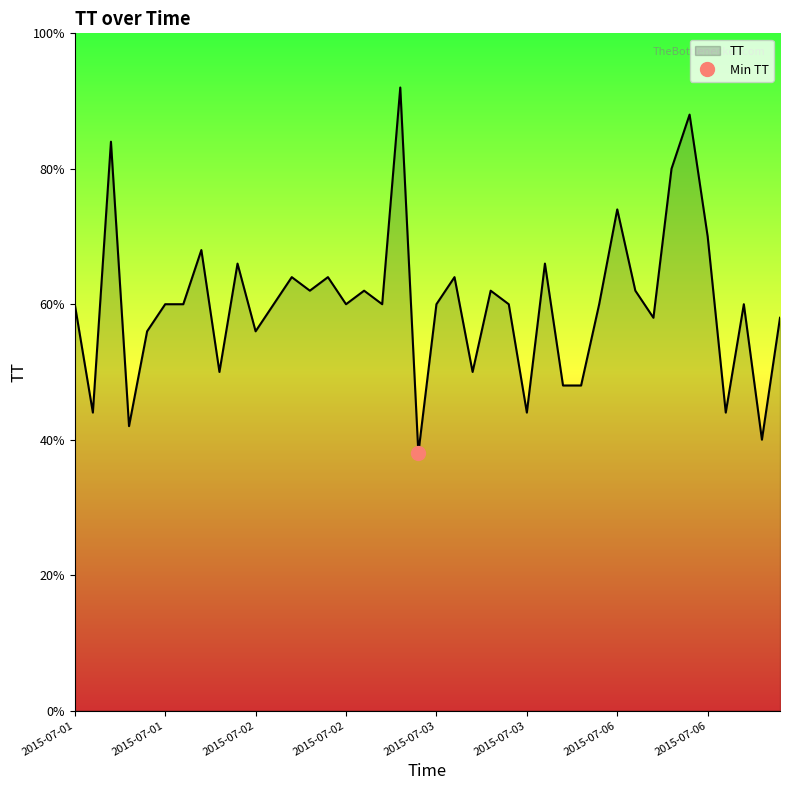

True or false: the data has more than 1 interior local peaks.

True